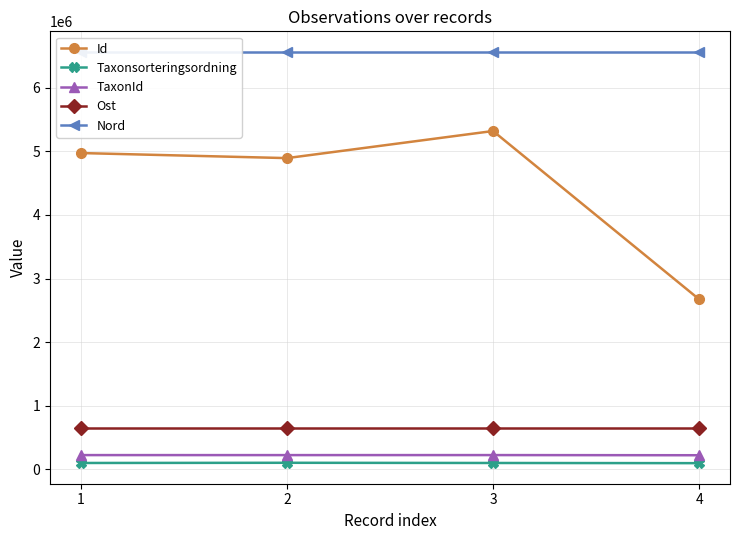

What is the sum of all Ost values?

2569200